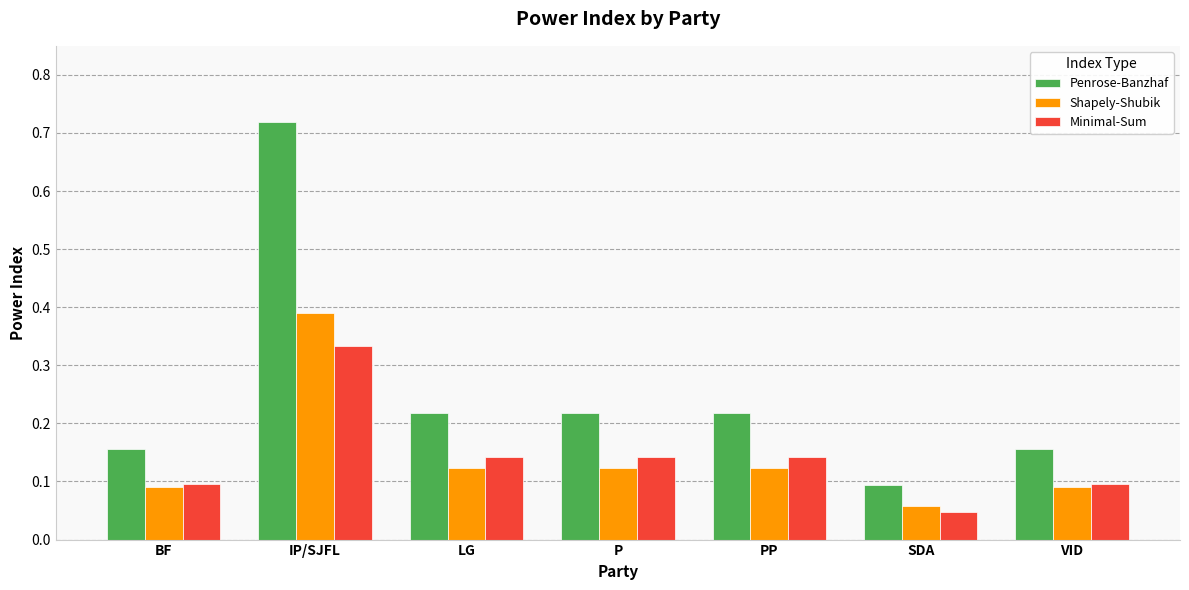

What is the label of the 3rd bar from the left?

LG